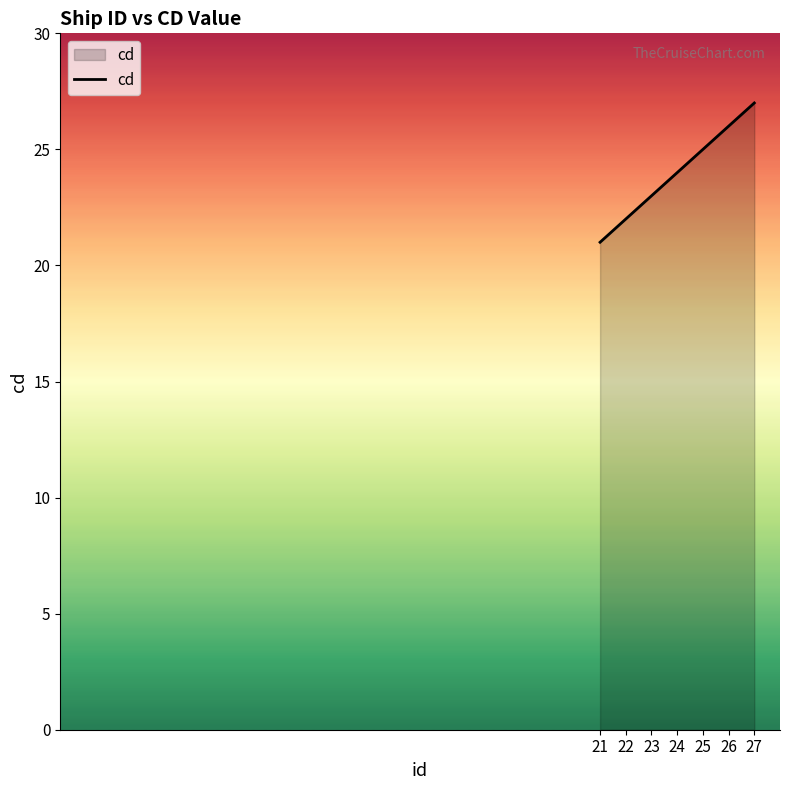

At which category does the chart reach its peak across all series?

27